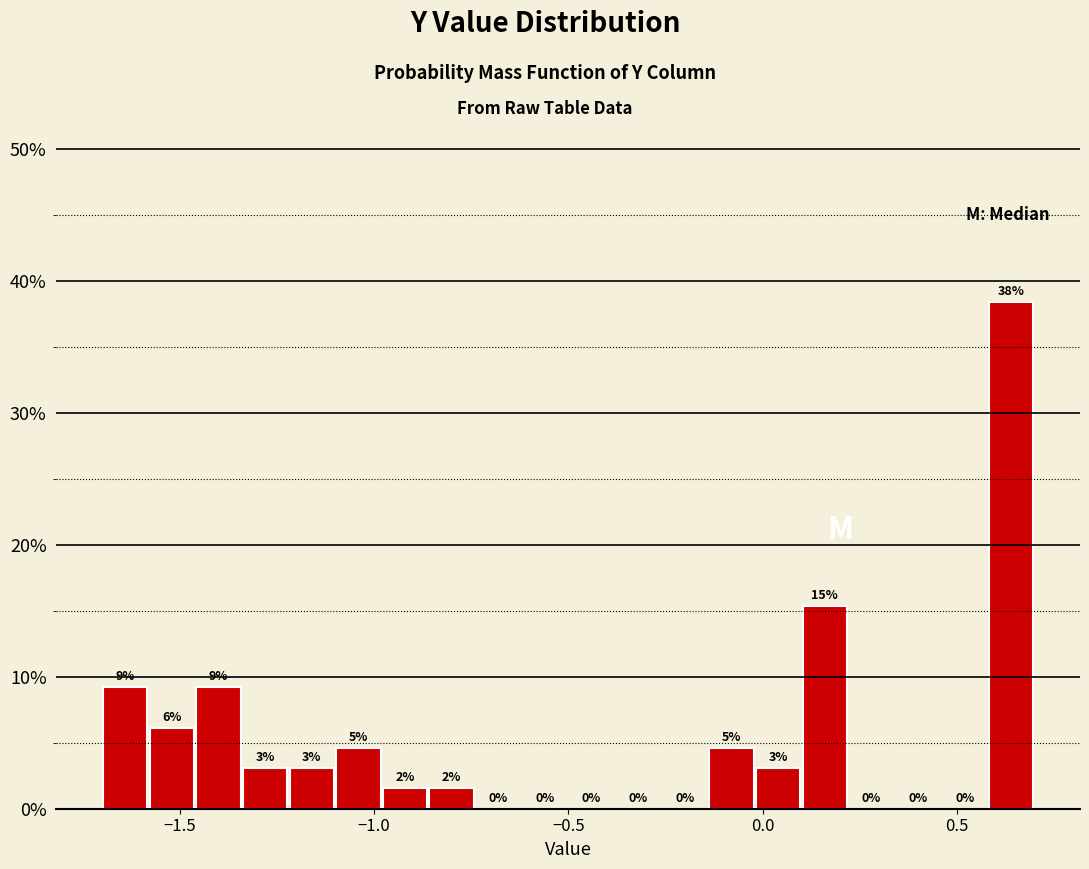

Read against the x-axis, roughly where is the centre of the tallest bar?

0.65